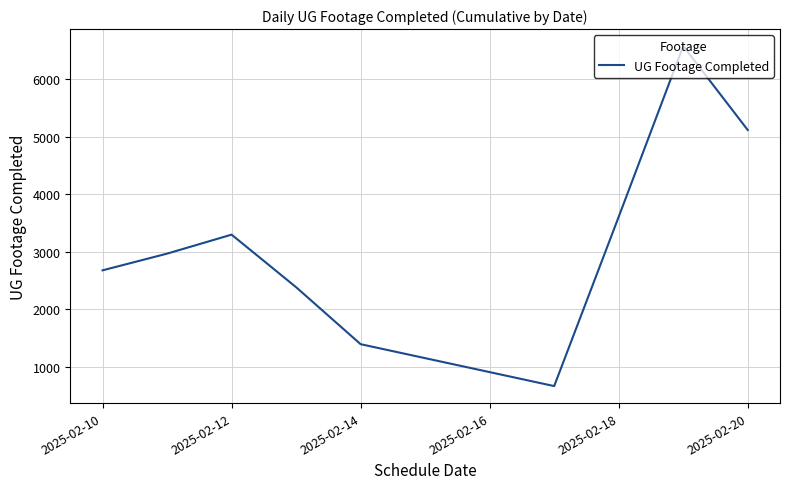

What is the difference between the maximum and minimum values?

5907